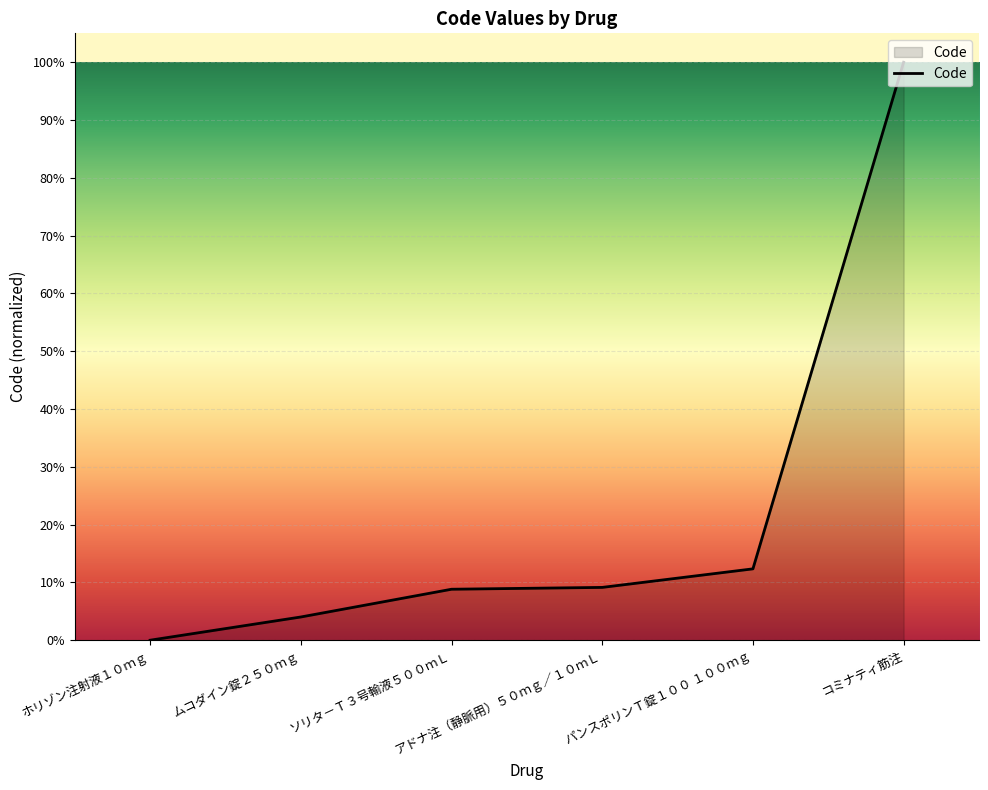

True or false: there are more than 2 points higher than both neighbors.

False